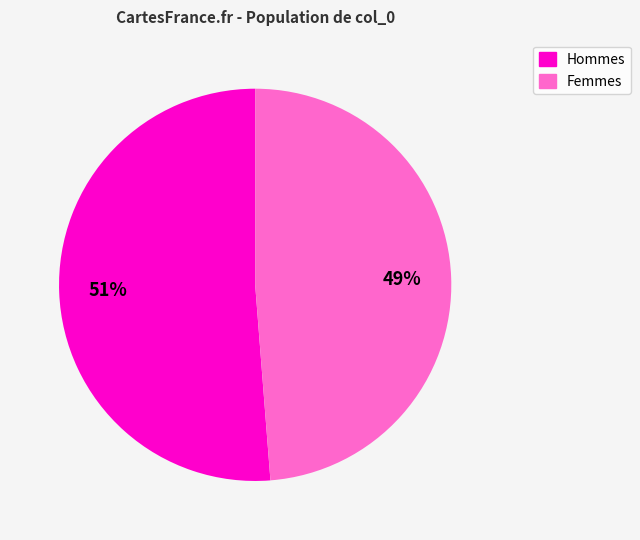

Is there a majority slice in this chart?

Yes